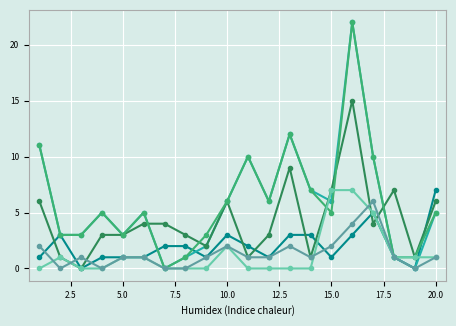

What is the greatest value displayed?

22